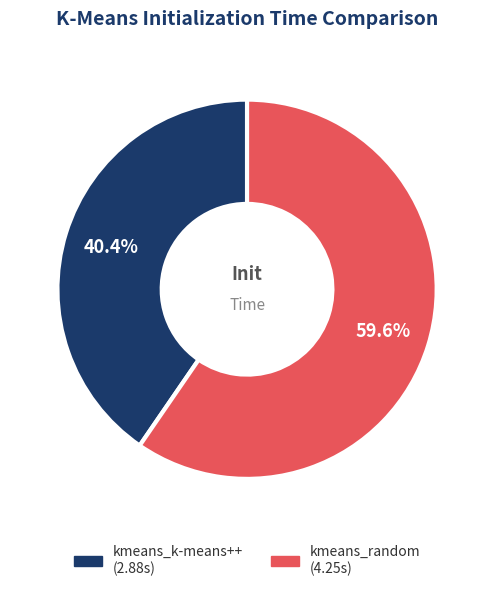

Rank the categories by value from highest to lowest.

kmeans_random, kmeans_k-means++